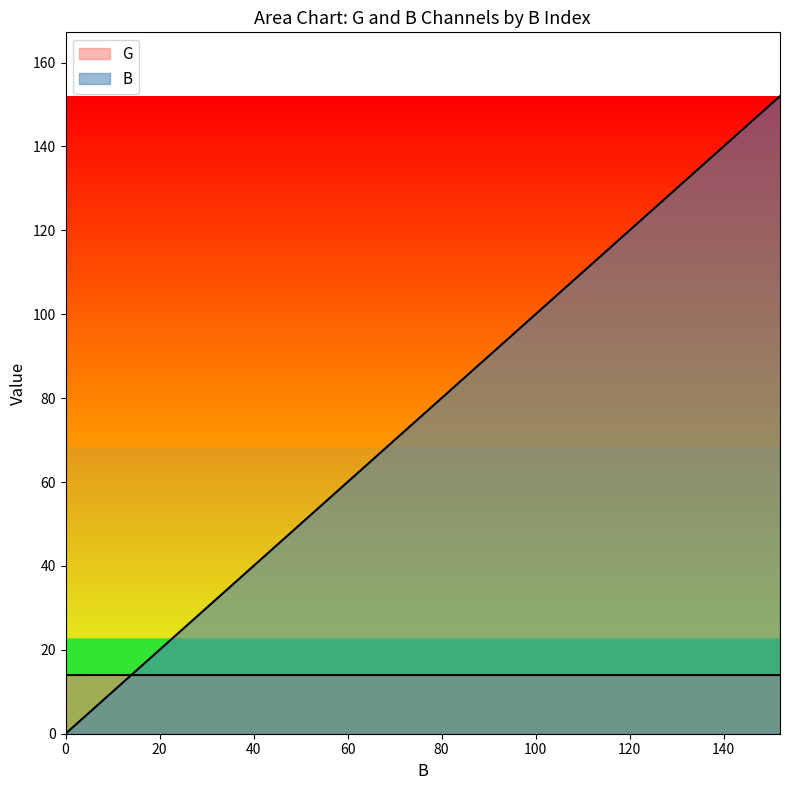

Approximately how many times larger is the value at 8 compared to 104?

0.1